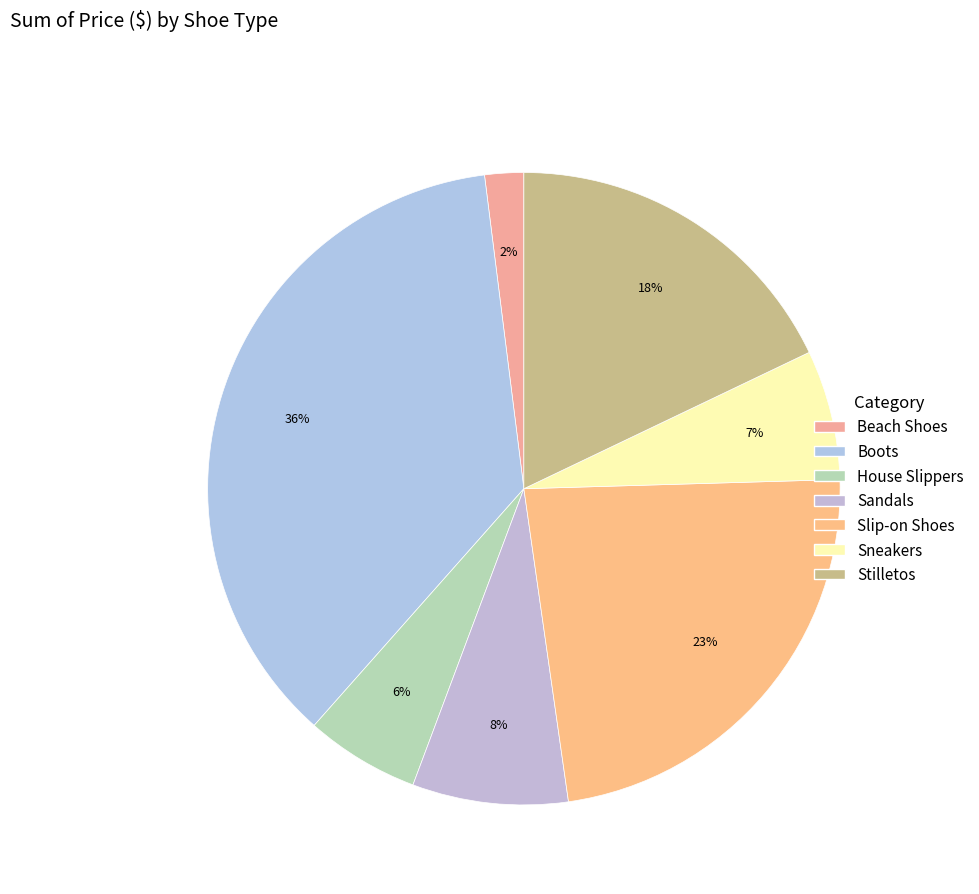

Does any single category account for the majority?

No